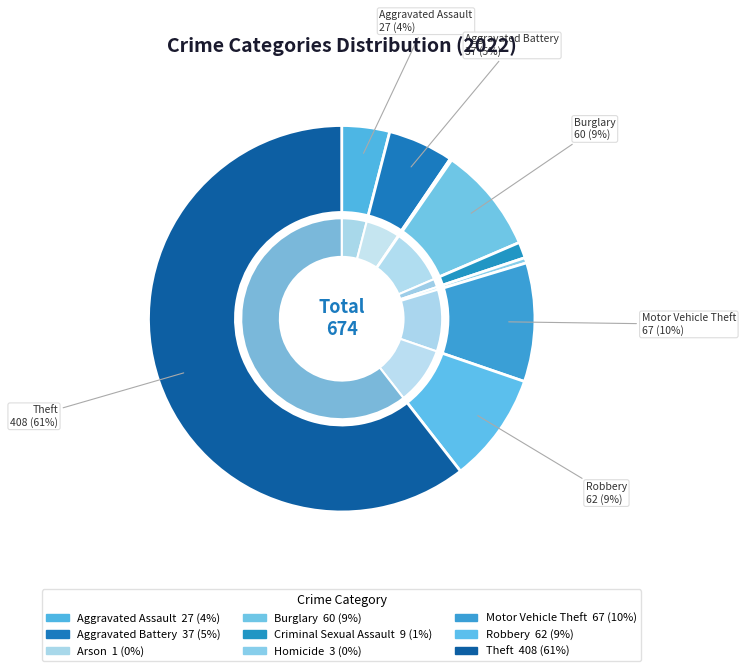

What is the change in value from Aggravated Assault to Theft?

+381